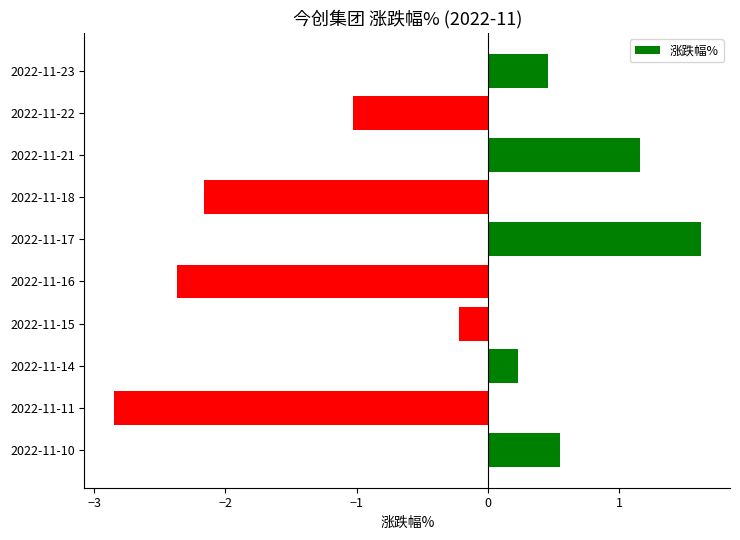

At which category does the chart reach its minimum across all series?

2022-11-11